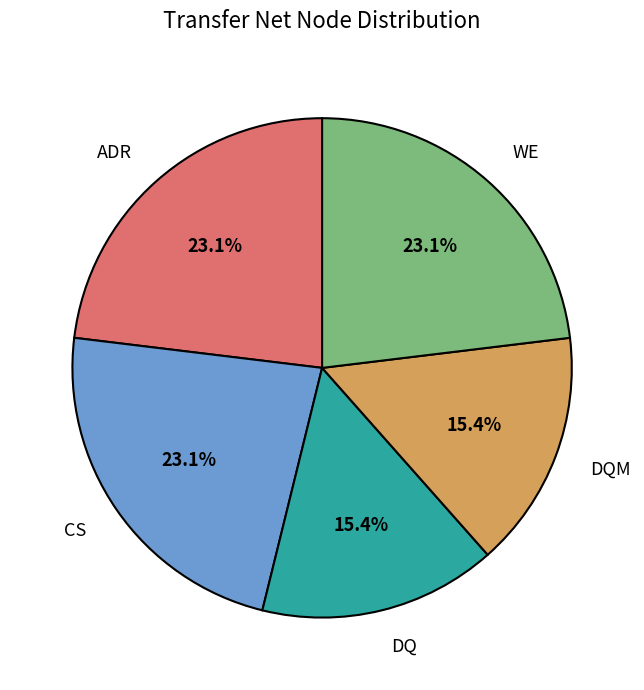

Approximately how many times larger is the value at WE compared to CS?

1.0